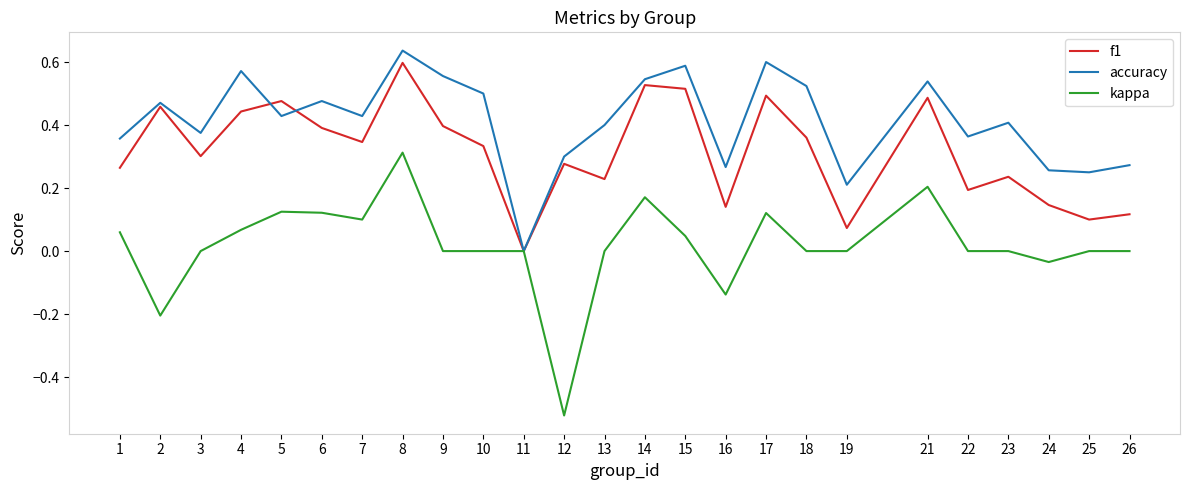

The accuracy series shows 0.1 at 4. True or false?

False